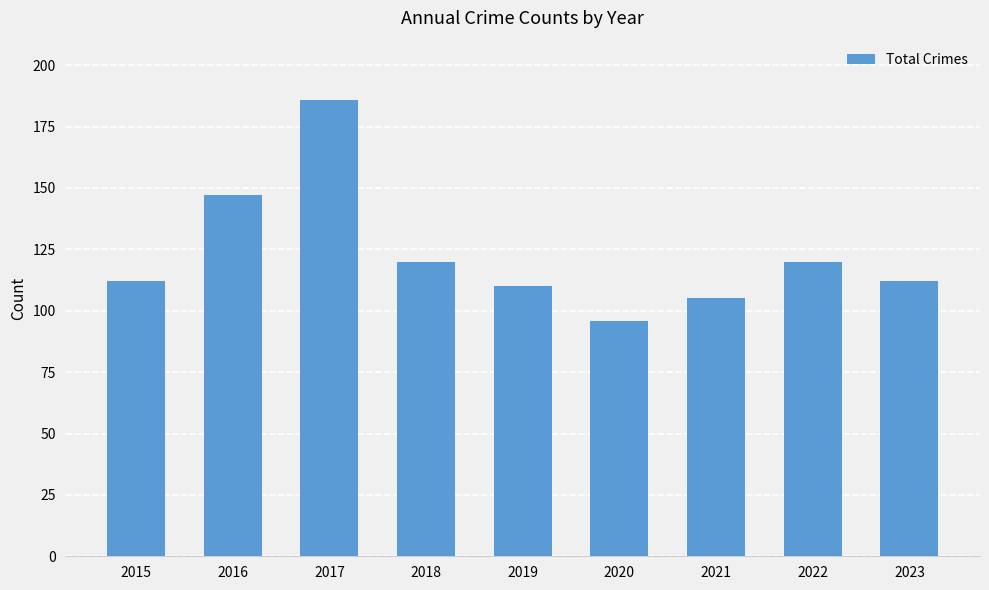

What is the difference between the second highest and minimum values?

51